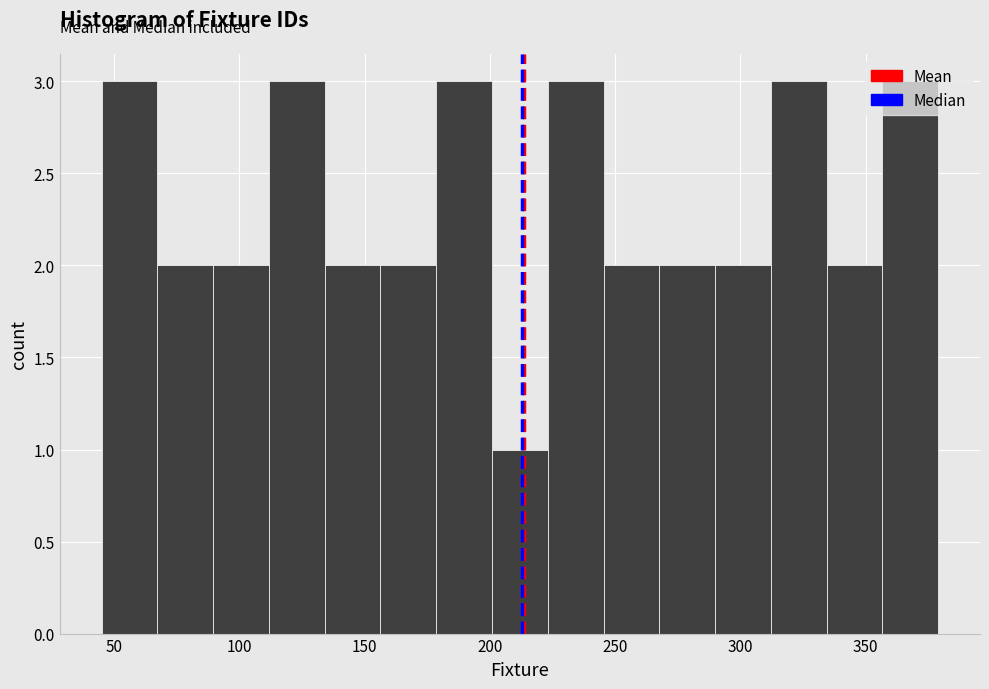

Reading left to right, transcribe this chart: for each bar, give the range it covers on the x-axis and its height. Neither the bar edges nor the heights are printed on the chart, so give them approximately, as read against the axes.

45 to 65: 3
65 to 90: 2
90 to 110: 2
110 to 135: 3
135 to 155: 2
155 to 180: 2
180 to 200: 3
200 to 225: 1
225 to 245: 3
245 to 270: 2
270 to 290: 2
290 to 310: 2
310 to 335: 3
335 to 355: 2
355 to 380: 3